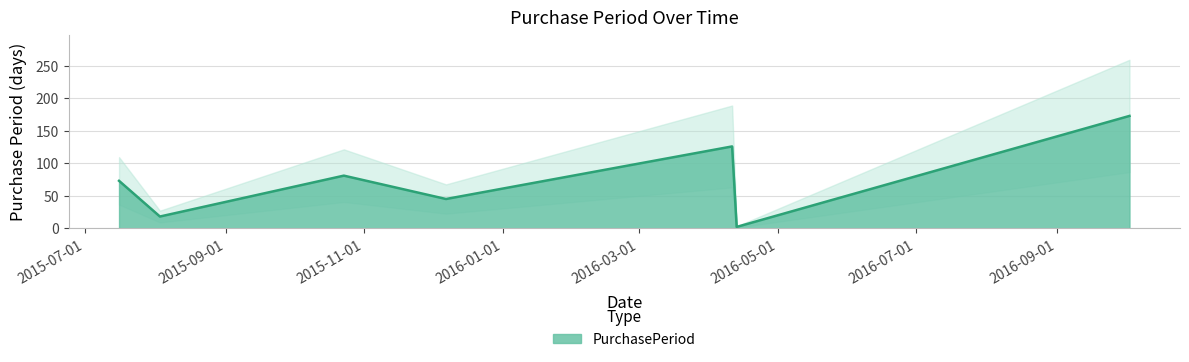

Reading left to right, what are all the values shown in this chart?

73	18	81	45	126	2	173